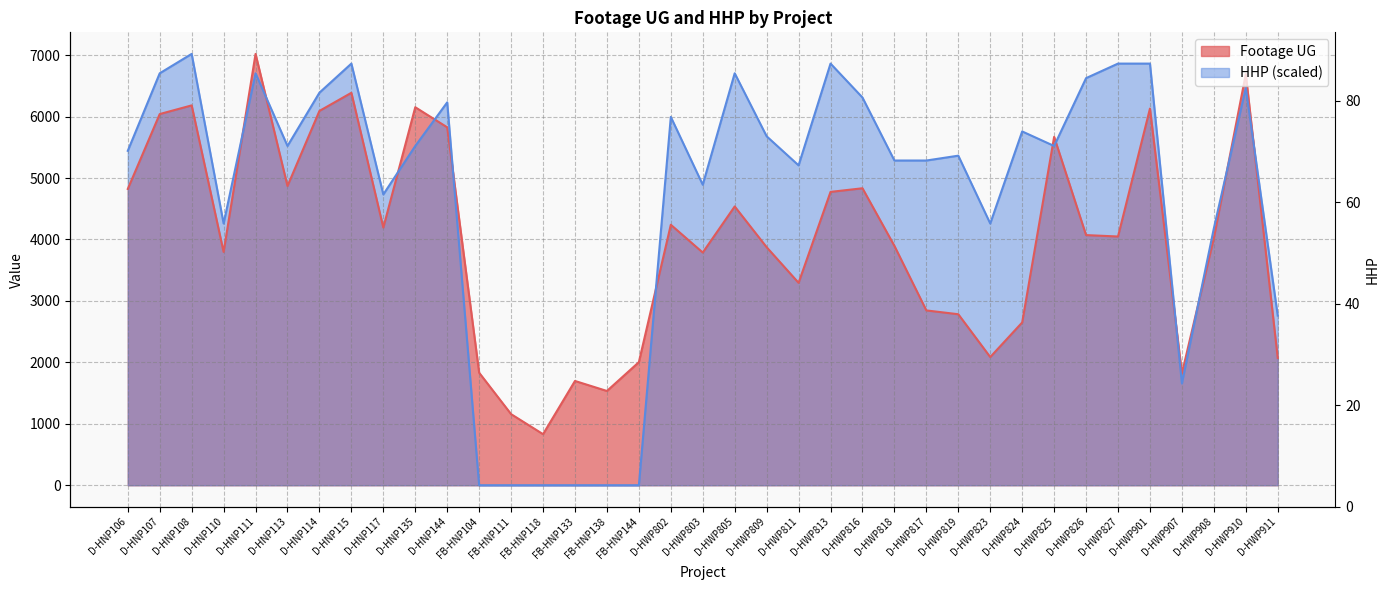

Reading left to right, list all the values displayed in this chart.

Footage UG: 4822.0	6041.0	6182.0	3796.0	7020.0	4870.0	6092.0	6387.0	4194.0	6152.0	5825.0	1831.0	1157.0	831.0	1697.0	1534.0	2003.0	4239.0	3787.0	4537.0	3874.0	3294.0	4774.0	4833.0	3895.0	2845.0	2783.0	2086.0	2649.0	5670.0	4071.0	4048.0	6130.0	1820.0	4022.0	6691.0	2071.0
HHP: 5442.5	6704.5	7020.0	4259.3	6704.5	5521.3	6389.0	6862.2	4732.6	5521.3	6231.2	0.0	0.0	0.0	0.0	0.0	0.0	5994.6	4890.3	6704.5	5679.1	5205.8	6862.2	6310.1	5284.7	5284.7	5363.6	4259.3	5758.0	5521.3	6625.6	6862.2	6862.2	1656.4	4180.4	6467.9	2760.7